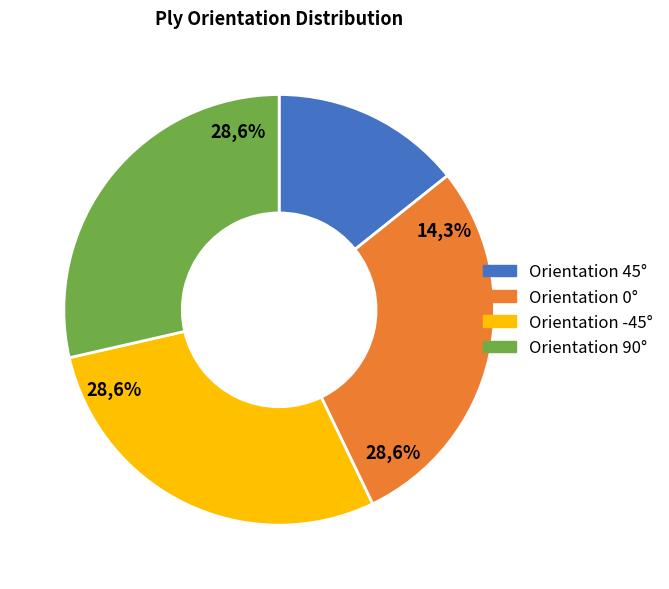

To the nearest percent, what portion does 45 represent?

14%